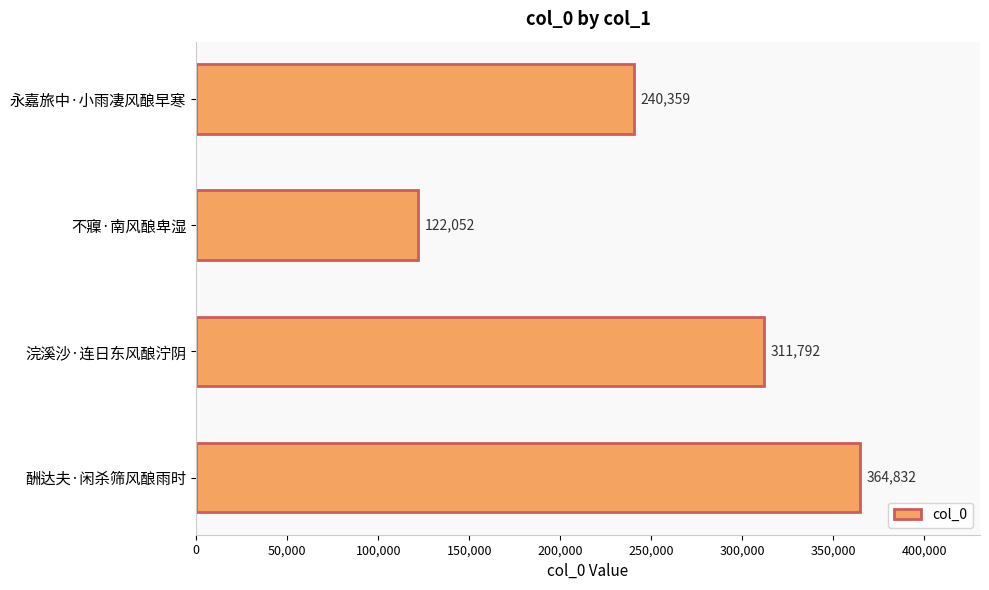

How many series are shown in this chart?

1